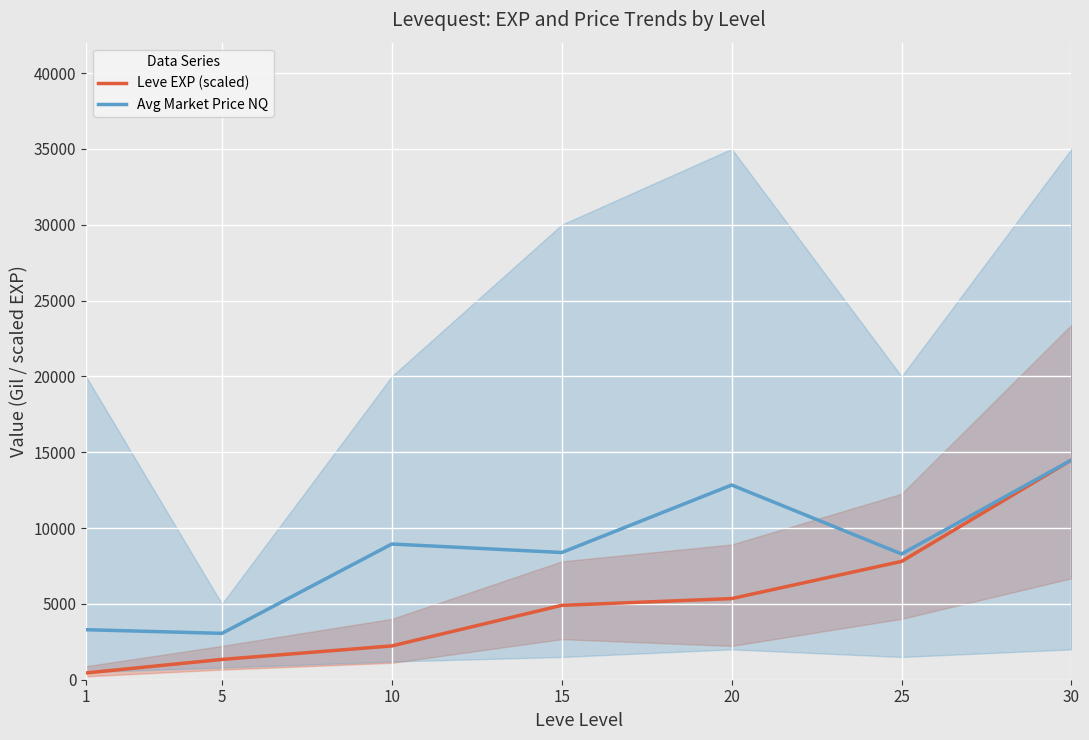

What is the value of the Avg Market Price NQ point at the 2nd from the left?

3056.0